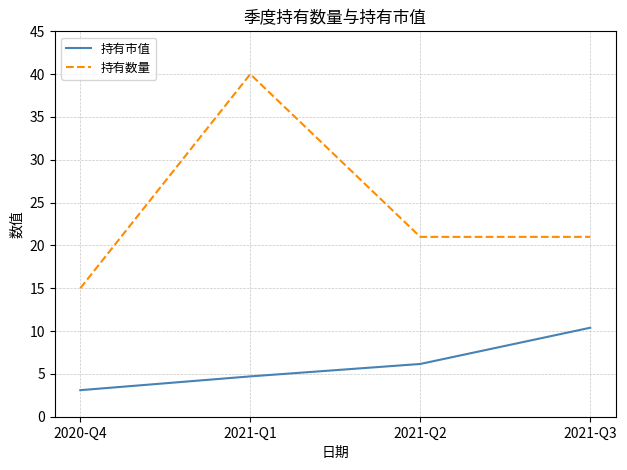

What is the minimum value shown in the chart?

3.1